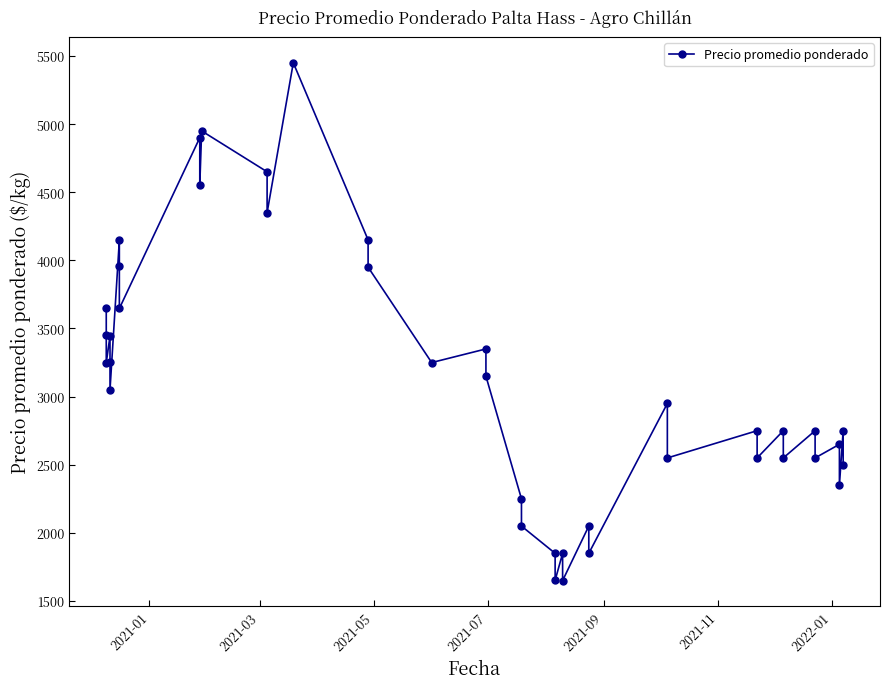

Reading left to right, extract all data points from this chart.

3652	3451	3248	3445	3253	3050	4148	3956	3647	4900	4550	4950	4650	4350	5450	4150	3950	3250	3350	3150	2250	2050	1850	1652	1850	1650	2050	1850	2950	2550	2750	2550	2750	2550	2750	2550	2650	2350	2750	2500